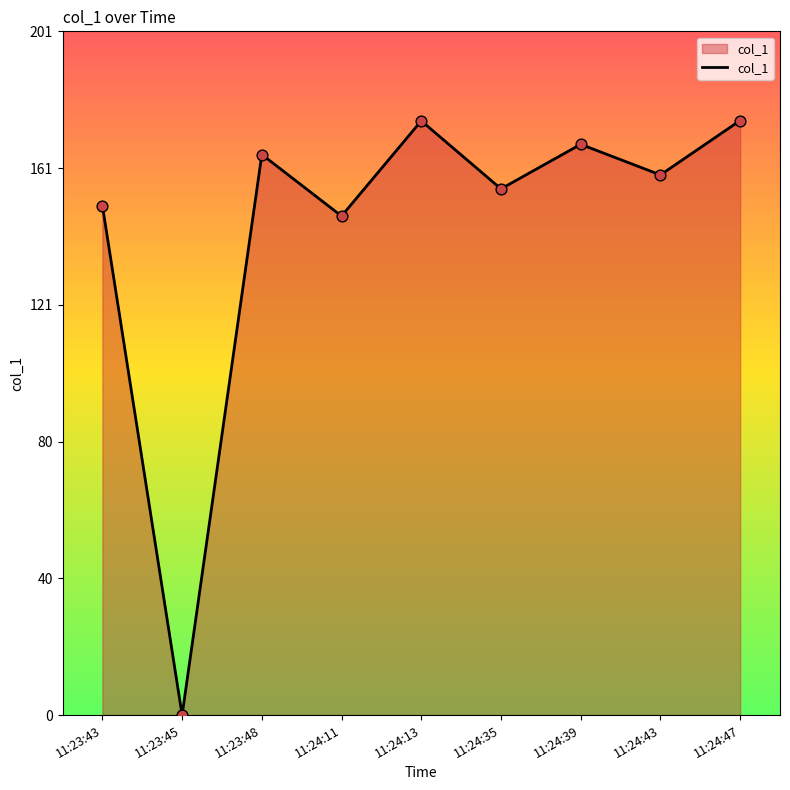

What is the change in value from 11:23:48 to 11:24:47?

+10.0